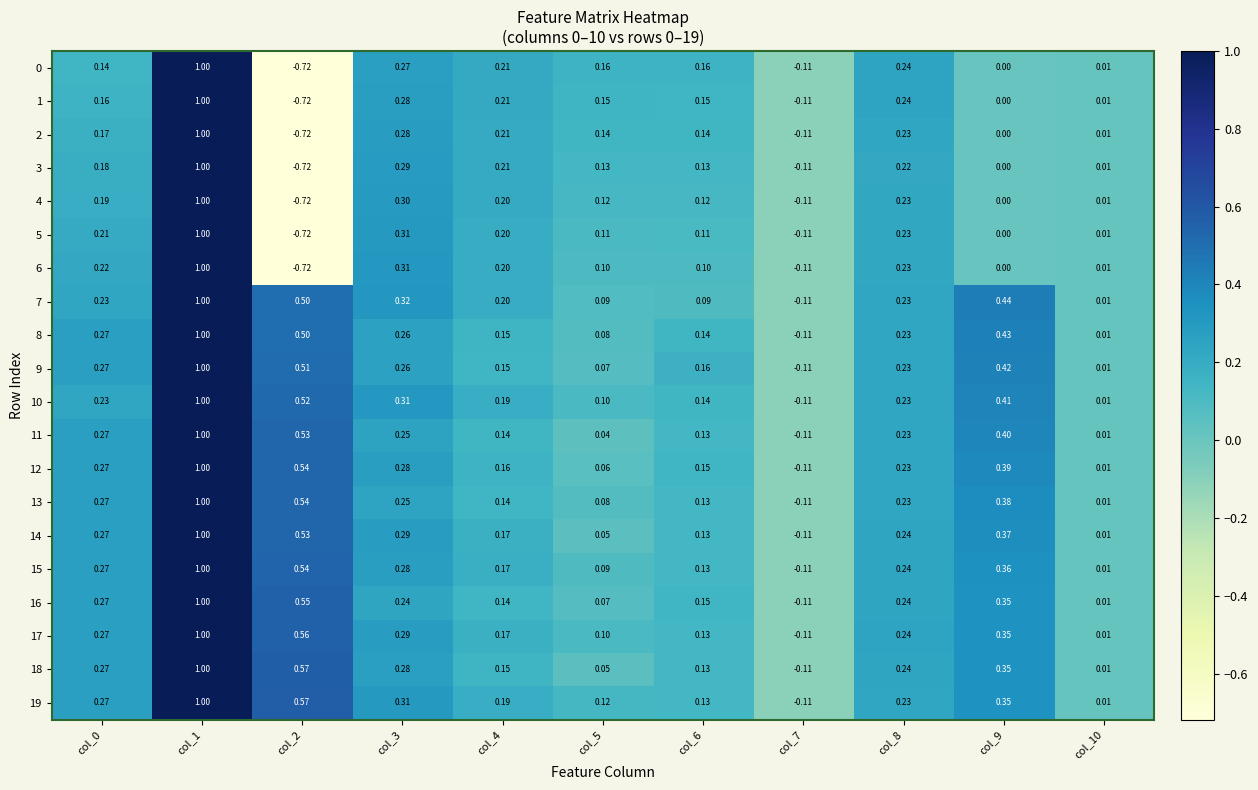

Is the value of 7 at col_4 greater than the value of 15 at col_4?

Yes